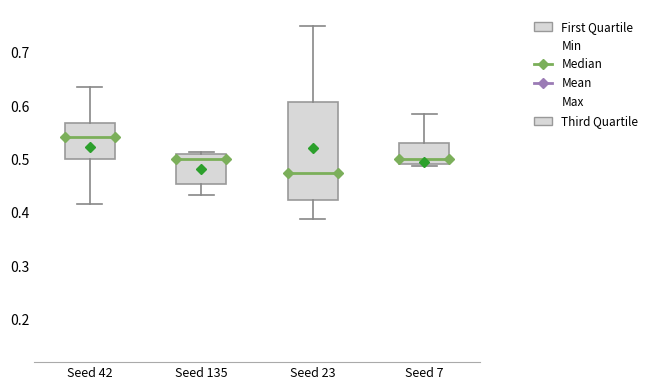

Which box's median line is the highest?

Seed 42